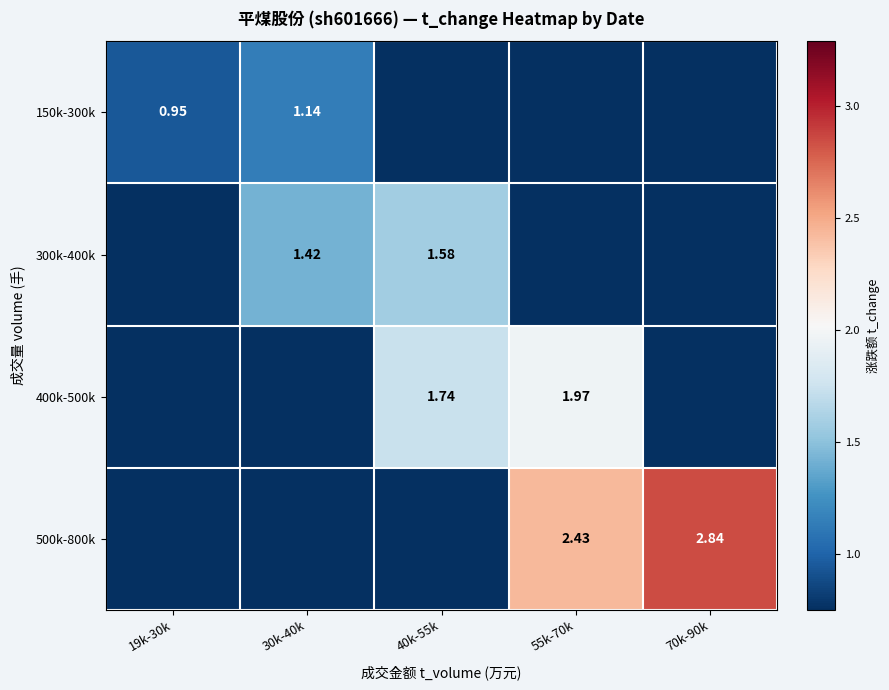

What is the difference between the highest and lowest values at 19k-30k?

0.9